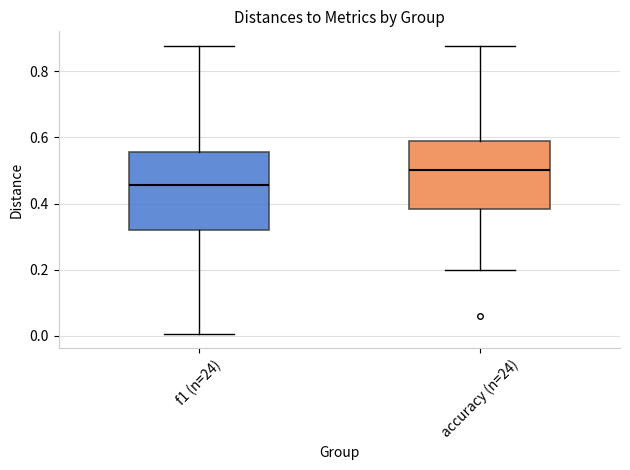

Reading left to right, read every box against the y-axis: the position of its median line, the range the box covers, and the ends of its whiskers. The values are not printed on the chart, so give them approximately, as read against the axis.

f1 (n=24): median 0.46, box 0.32 to 0.56, whiskers 0.00 to 0.88
accuracy (n=24): median 0.50, box 0.38 to 0.58, whiskers 0.20 to 0.88